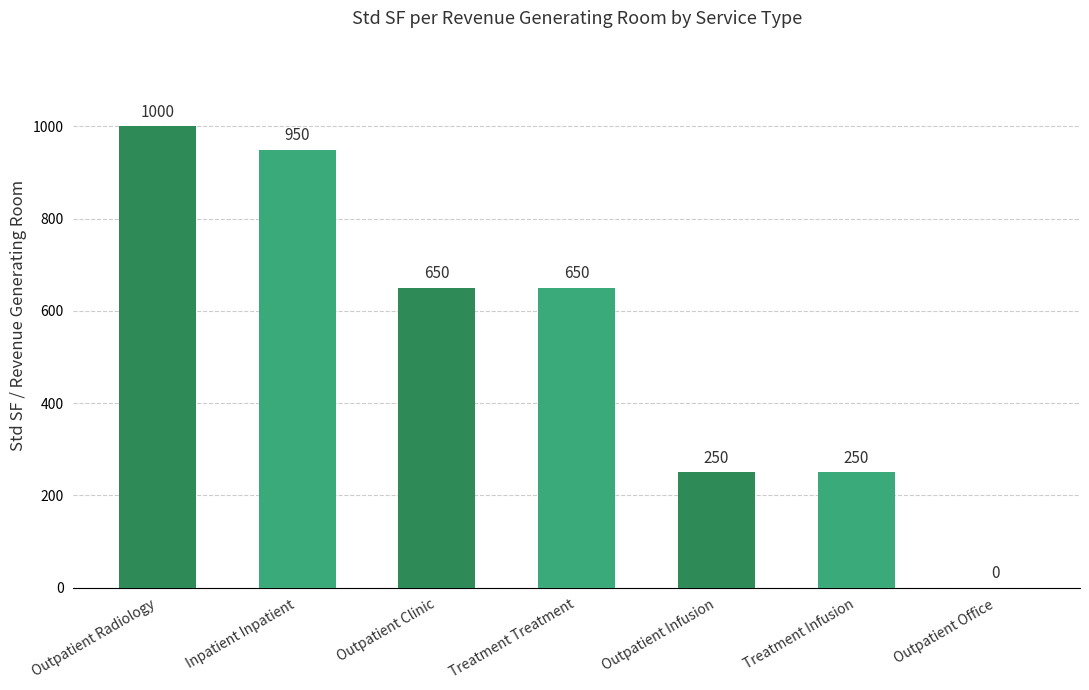

Is it true that the value at Outpatient Infusion is 348?

False